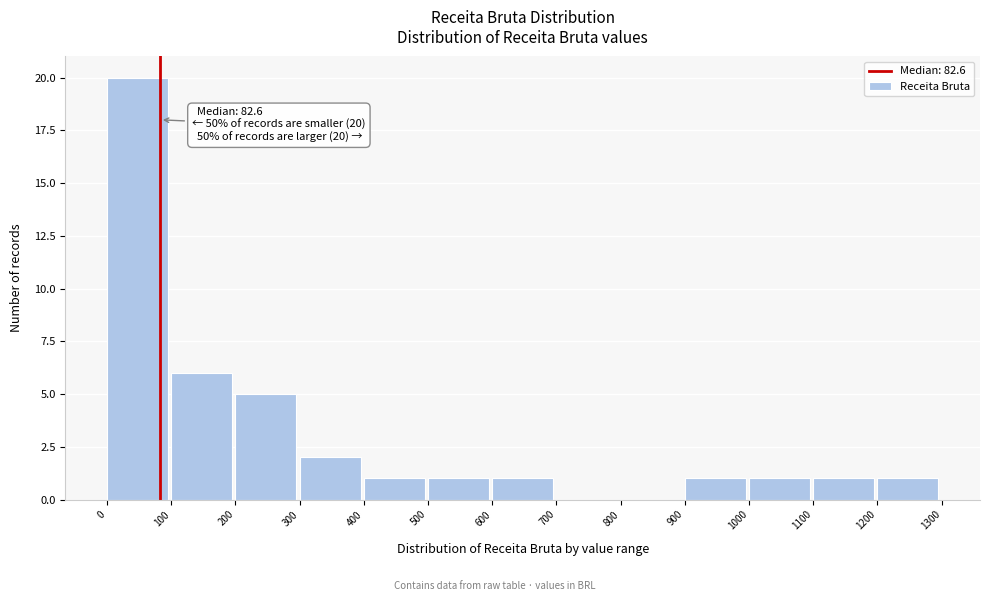

Which range on the x-axis has the tallest bar?

0 to 100